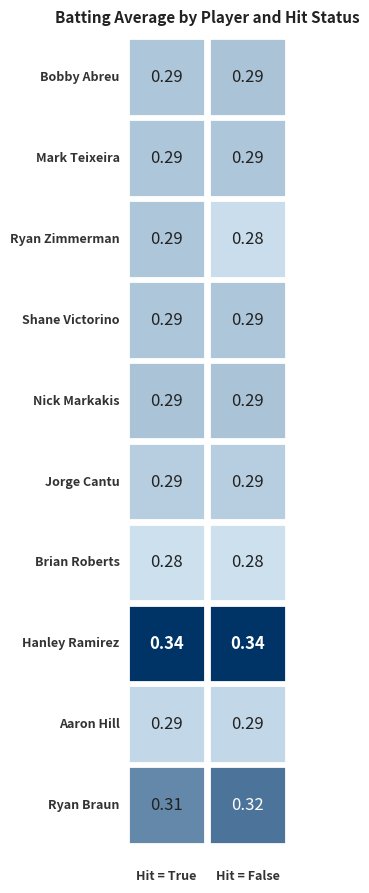

Which has a higher value, True or False?

False